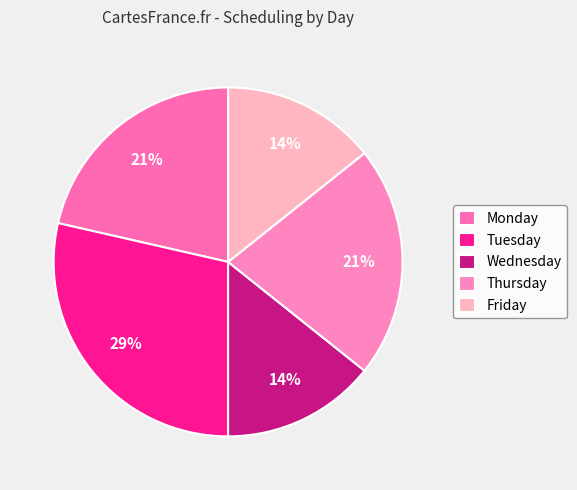

The Tuesday slice represents 29% of the pie. True or false?

True